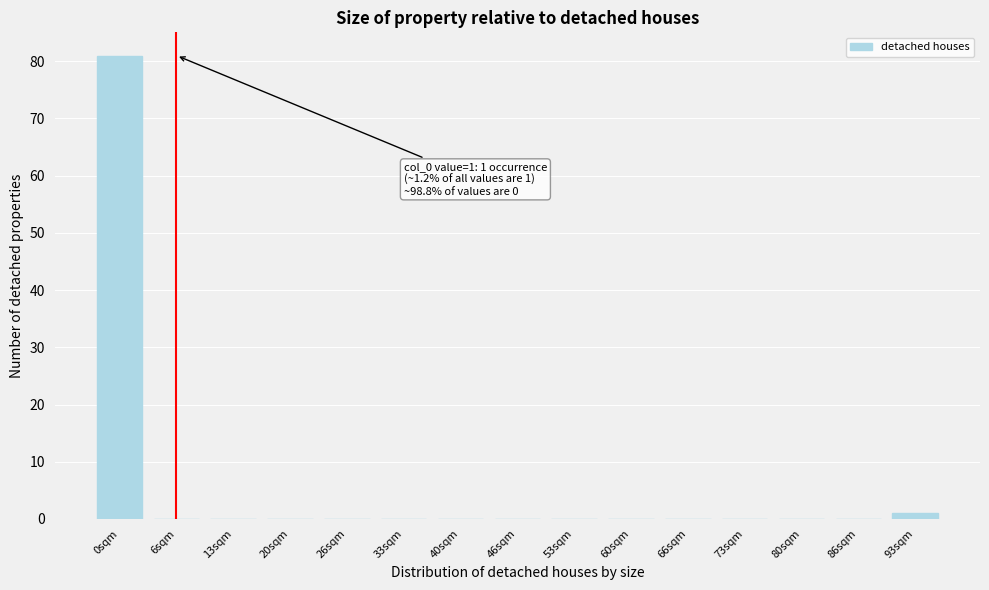

Reading left to right, transcribe all the data shown in this chart.

0sqm=81	6sqm=0	13sqm=0	20sqm=0	26sqm=0	33sqm=0	40sqm=0	46sqm=0	53sqm=0	60sqm=0	66sqm=0	73sqm=0	80sqm=0	86sqm=0	93sqm=1